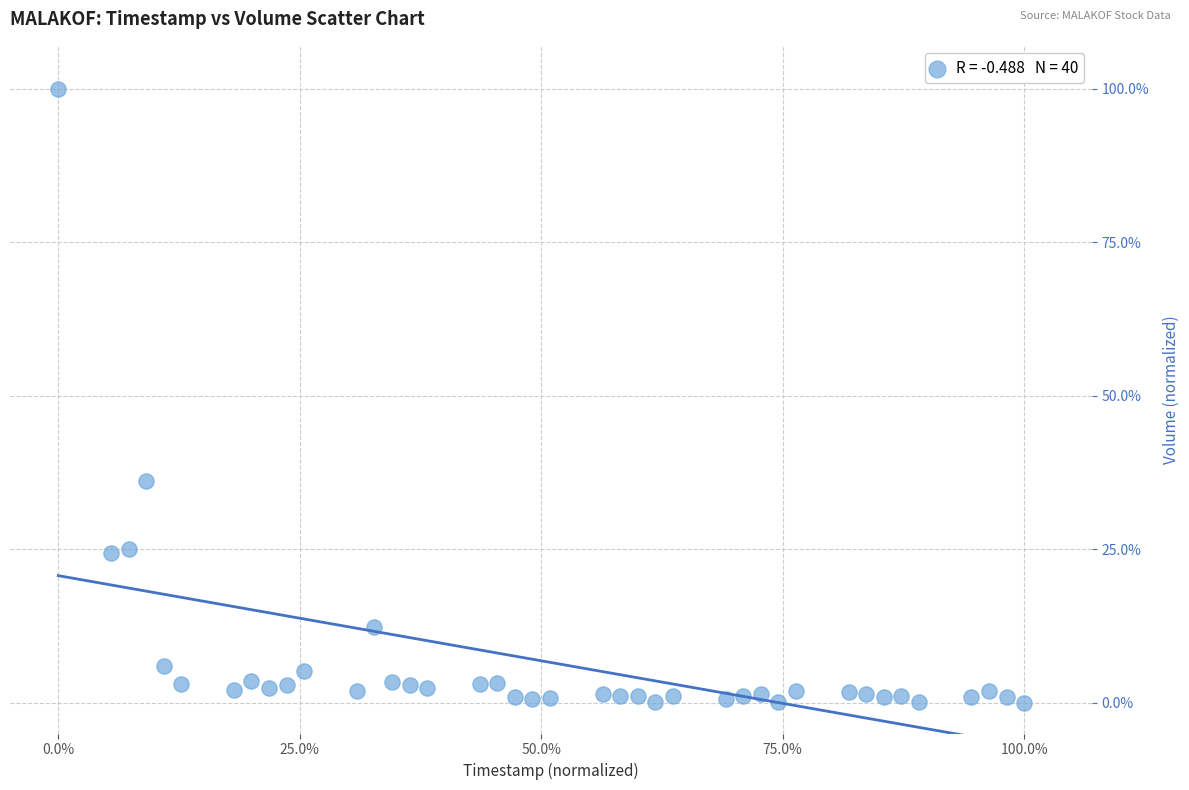

What is the range of X values (max minus min)?

100.0